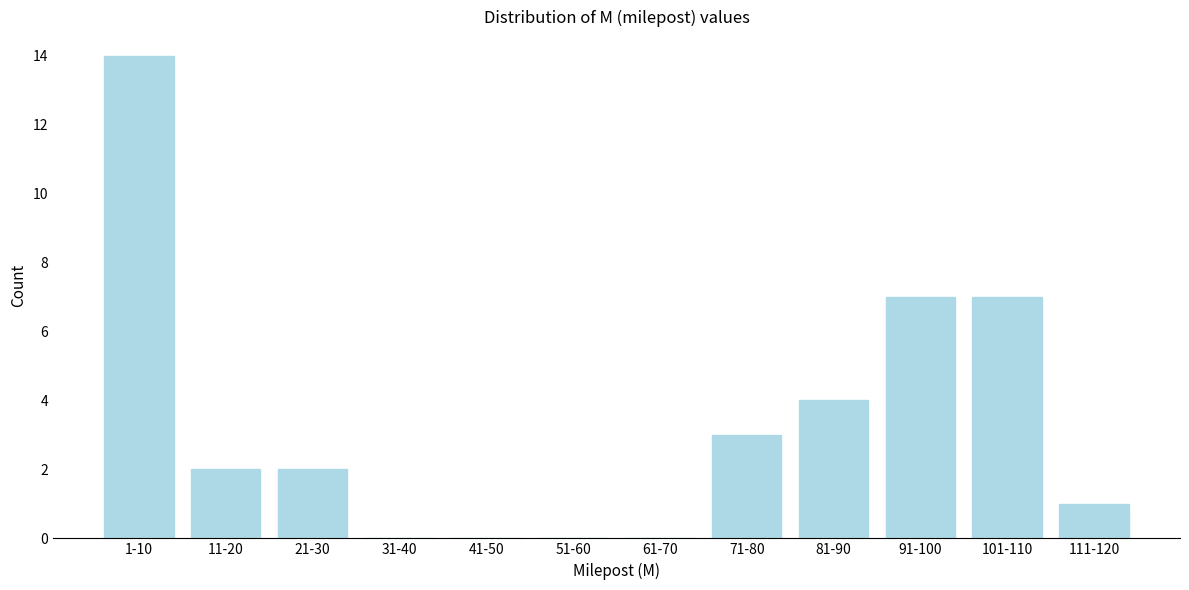

Reading left to right, transcribe all the data shown in this chart.

1-10=14	11-20=2	21-30=2	31-40=0	41-50=0	51-60=0	61-70=0	71-80=3	81-90=4	91-100=7	101-110=7	111-120=1